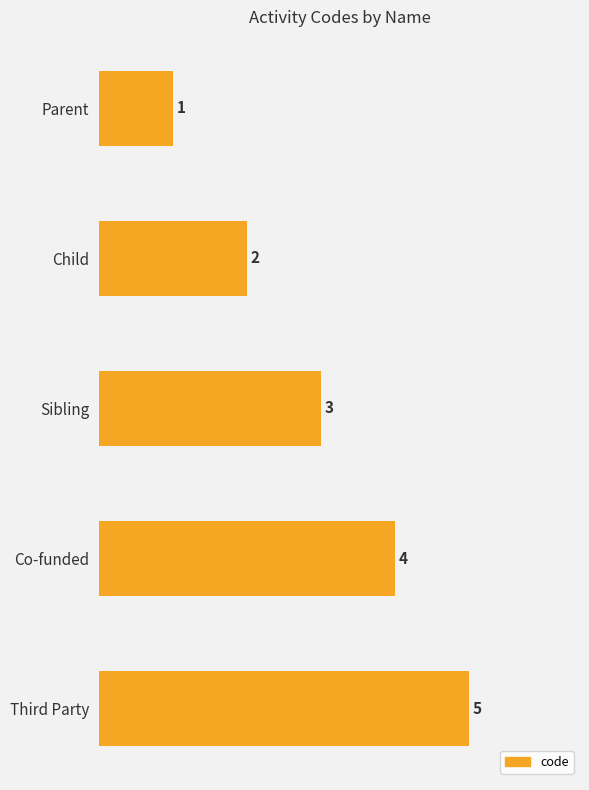

Which category has the highest value across all series?

Third Party